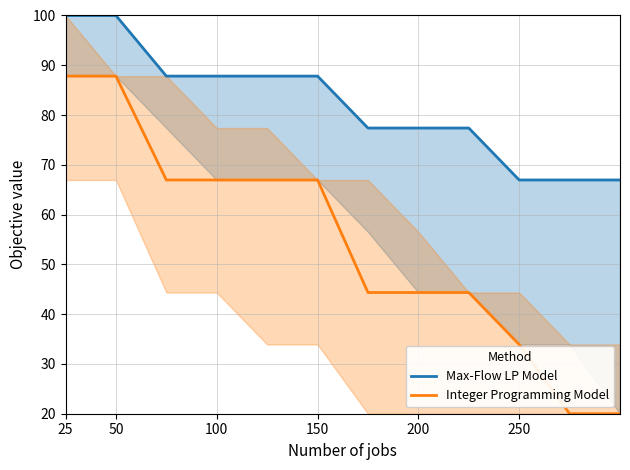

What is the smallest value displayed?

20.0